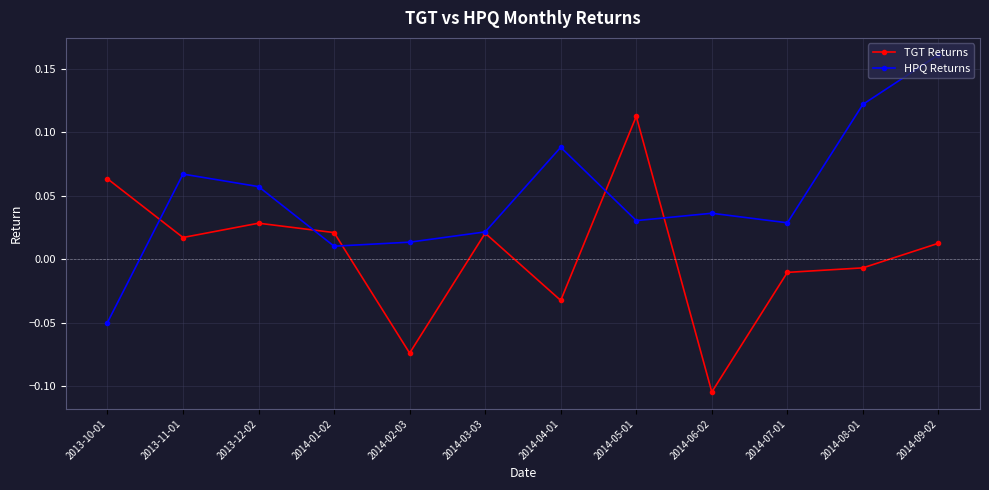

Rank the series by their maximum value, from highest to lowest.

HPQ Returns, TGT Returns